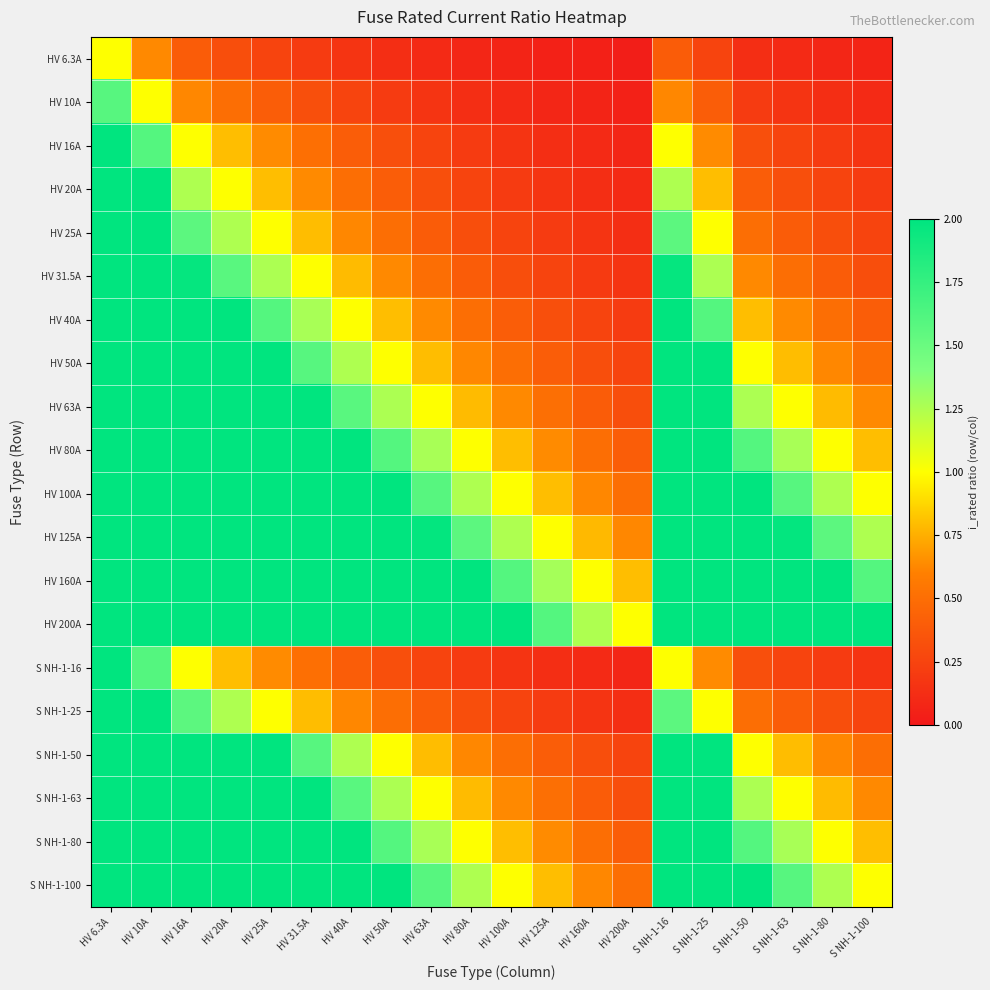

At which category is the sum across all series the highest?

HV 6.3A